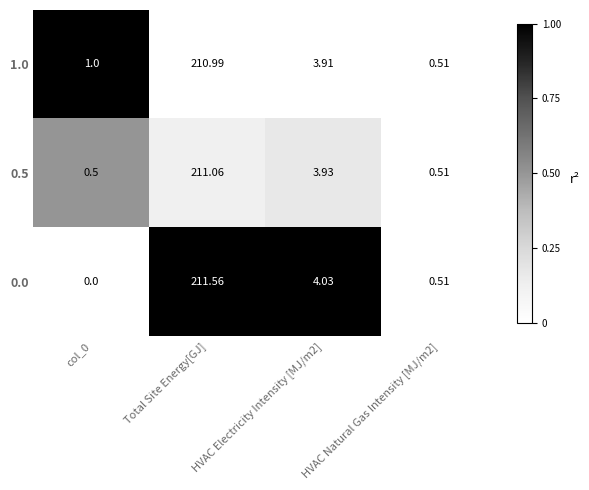

How many data points does each series have?

4